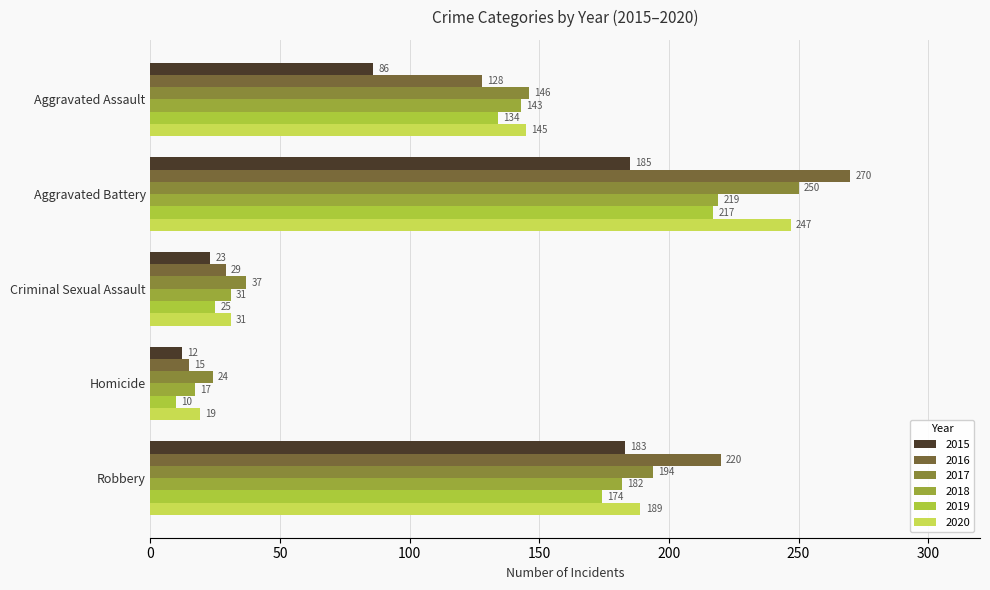

How many categories are shown in the chart?

5